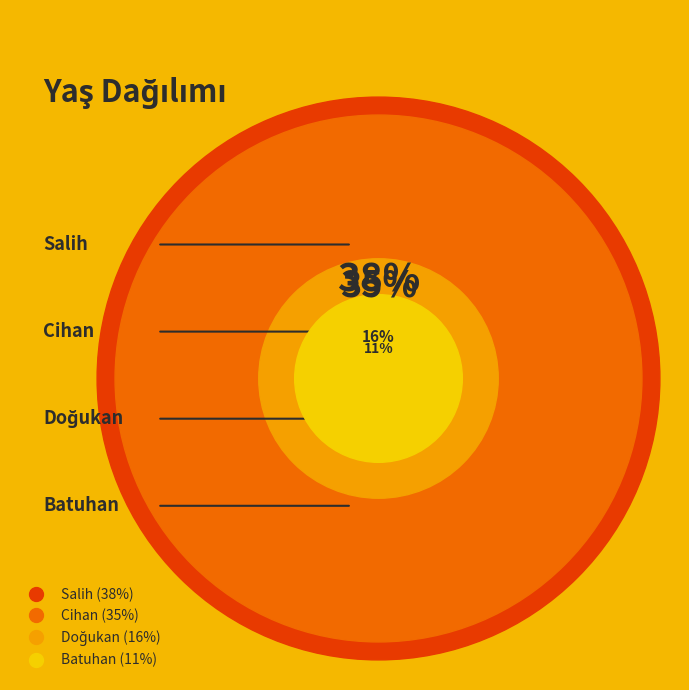

Is there any slice that represents more than half of the pie?

No